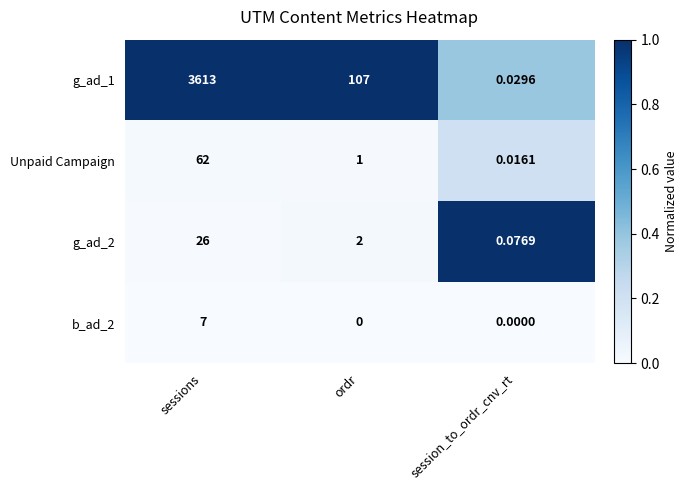

List the labels in order of Unpaid Campaign value, largest first.

sessions, ordr, session_to_ordr_cnv_rt